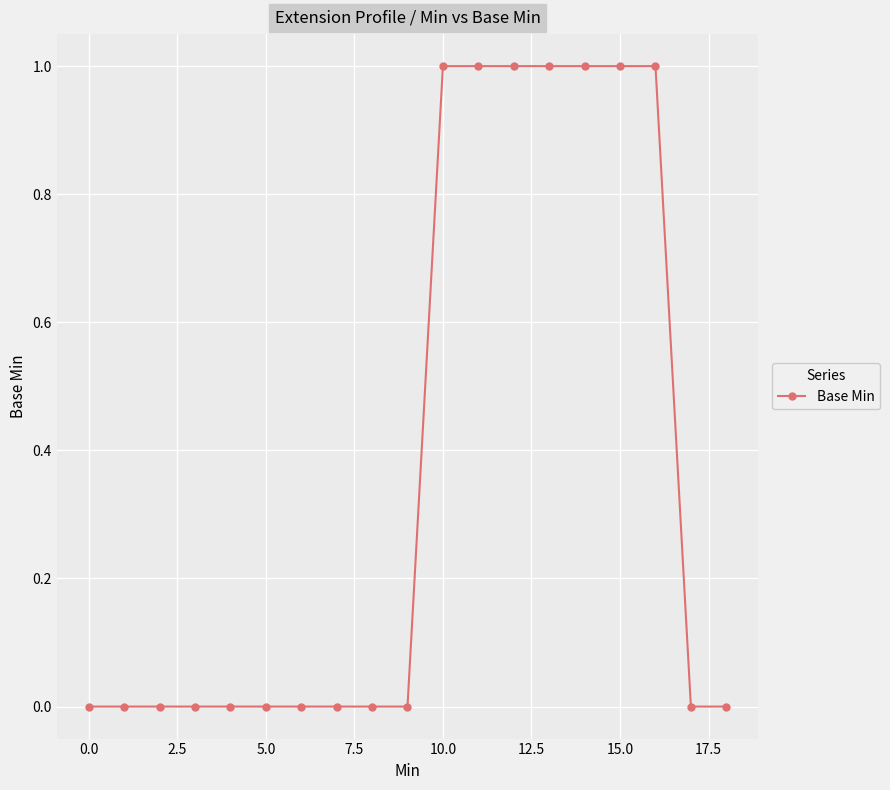

Is this an area chart (filled region under the line)?

No